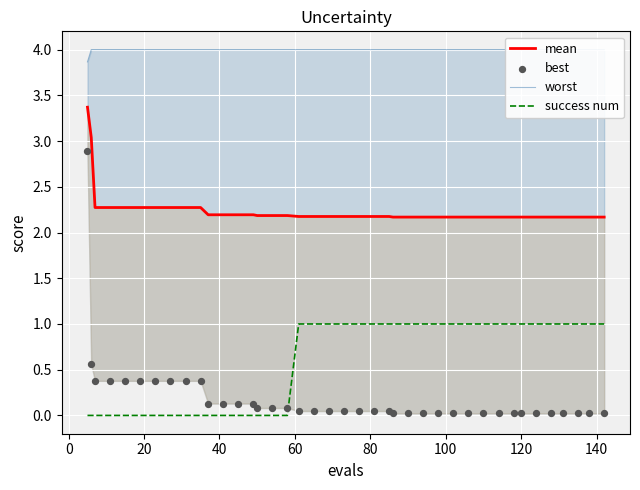

Which series reaches the maximum Y coordinate?

worst